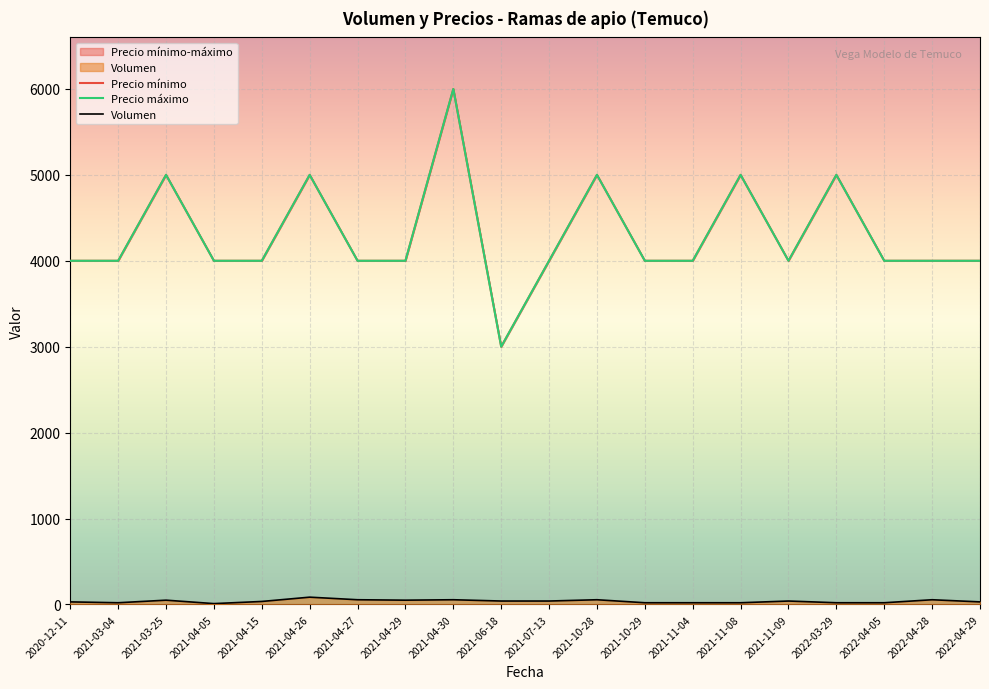

What is the total value across all series at 2021-06-18?

6040